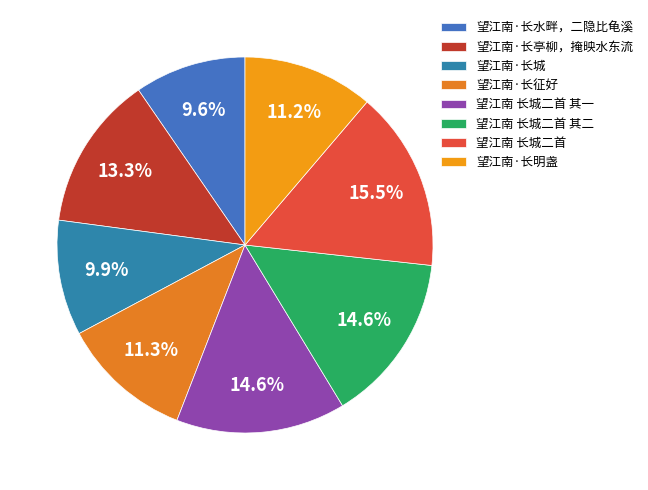

To the nearest percent, what is the average slice percentage?

12%